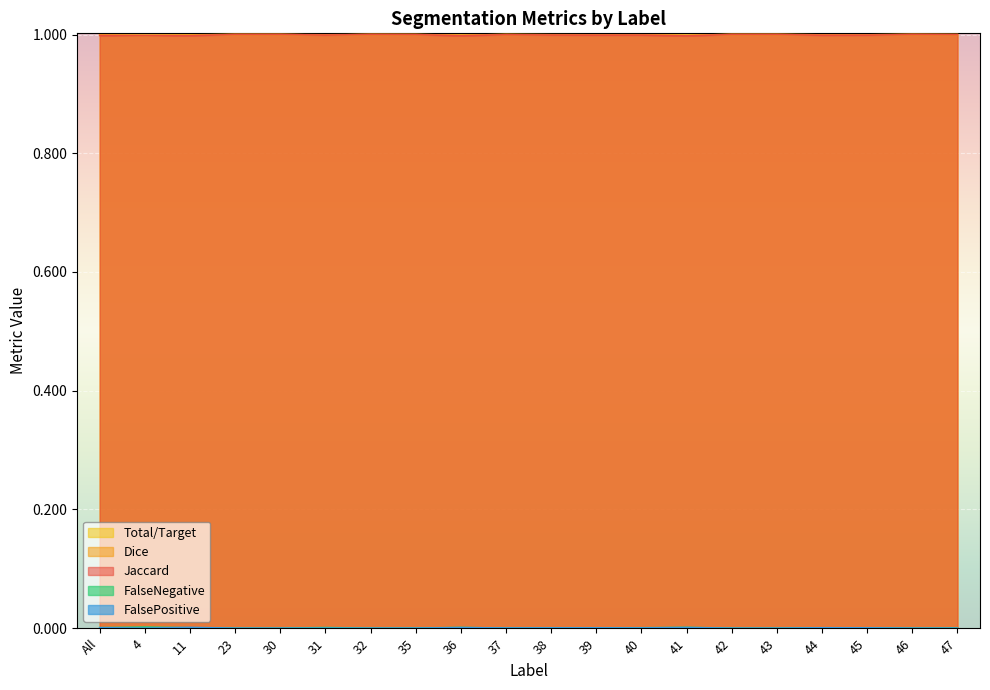

The value of Jaccard at 45 is 1.5. True or false?

False